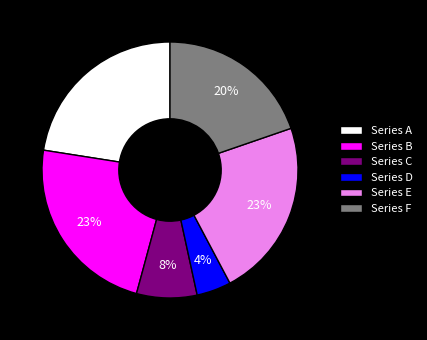

Is there any slice that represents more than half of the pie?

No